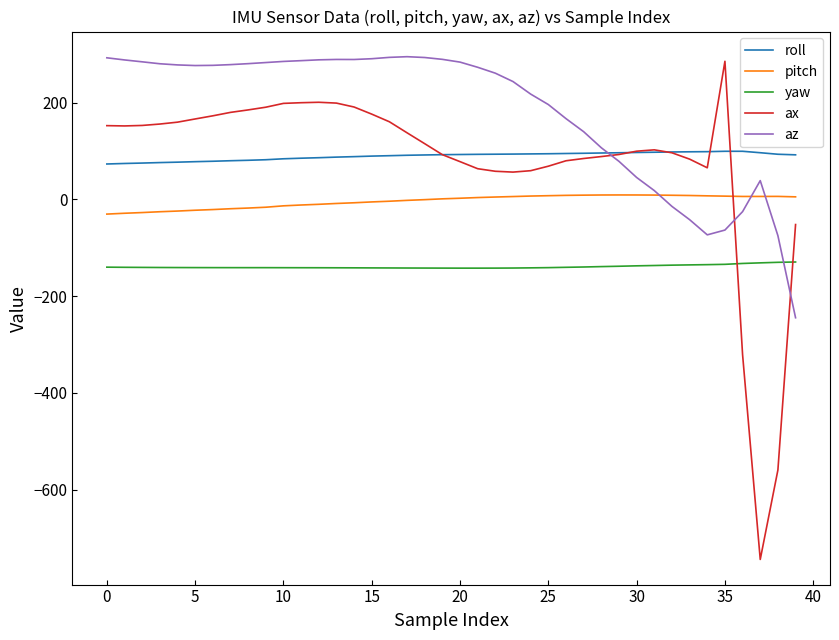

Which series has the widest spread of values?

ax